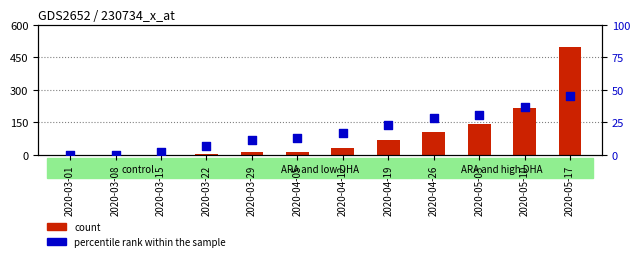

What are all the series names shown in the legend?

count, percentile rank within the sample